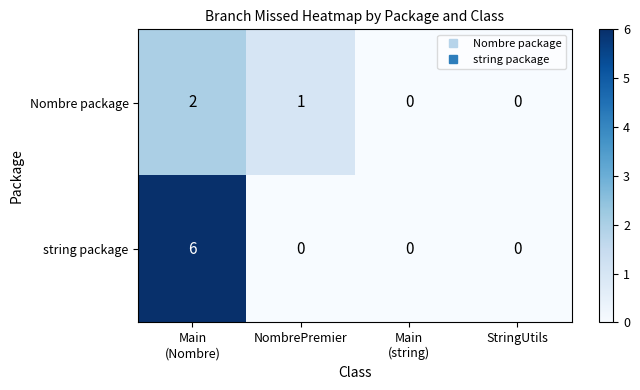

How many categories are shown in the chart?

4